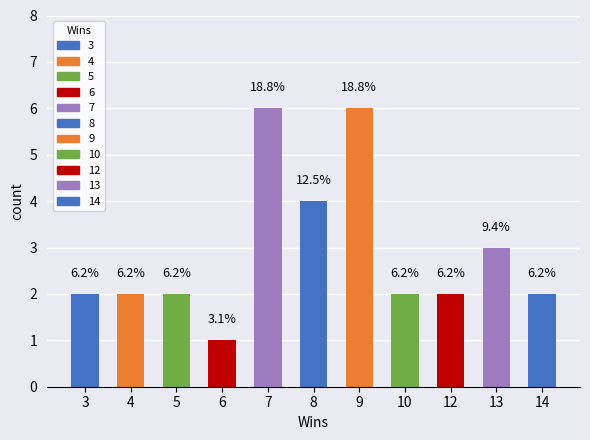

Rank the categories by value from highest to lowest.

7, 9, 8, 13, 3, 4, 5, 10, 12, 14, 6